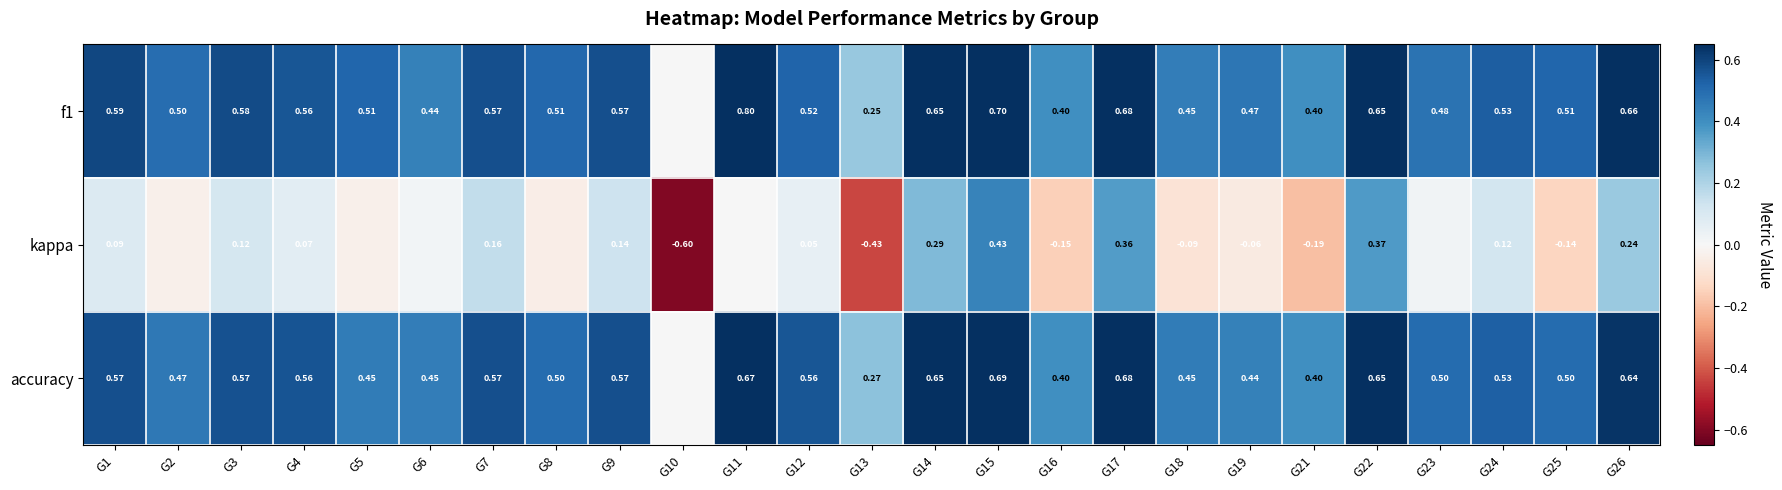

Is the value of f1 at G4 greater than the value of accuracy at G11?

No